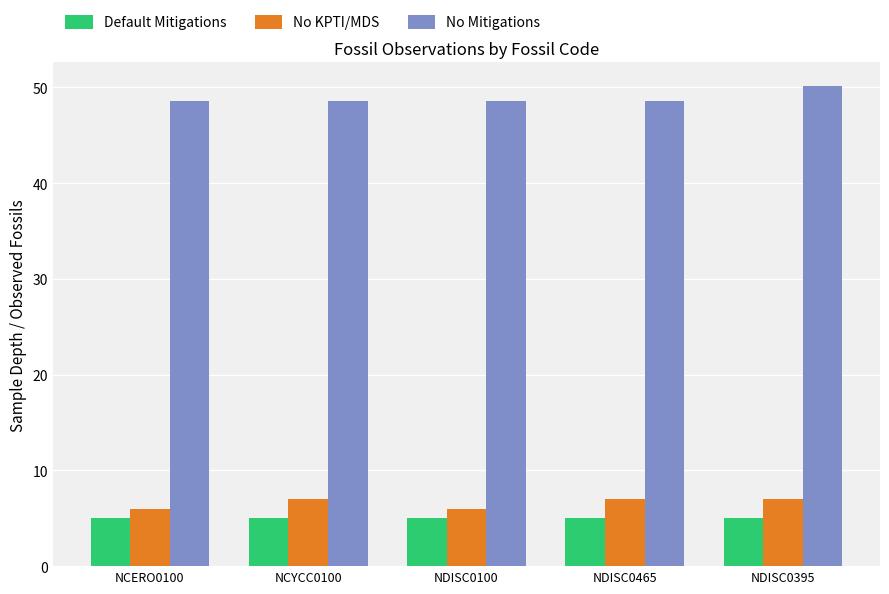

At which category is the sum across all series the highest?

NDISC0395